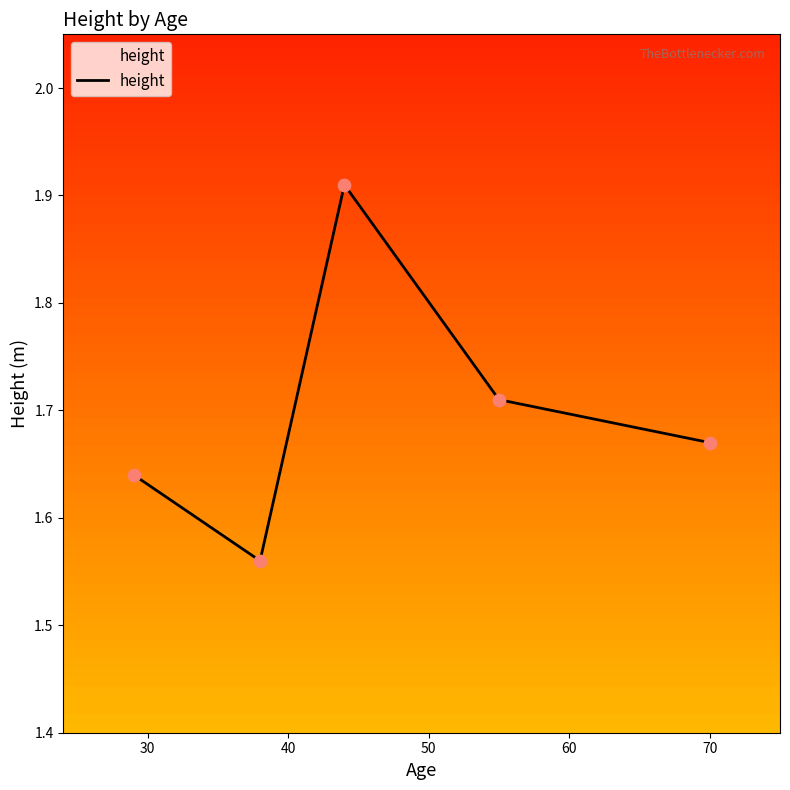

Count the values in the range 1 to 2.

5